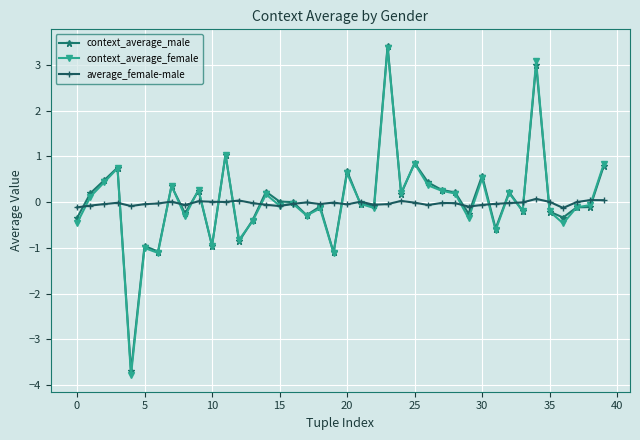

True or false: average_female-male has more than 1 points higher than both neighbors.

True